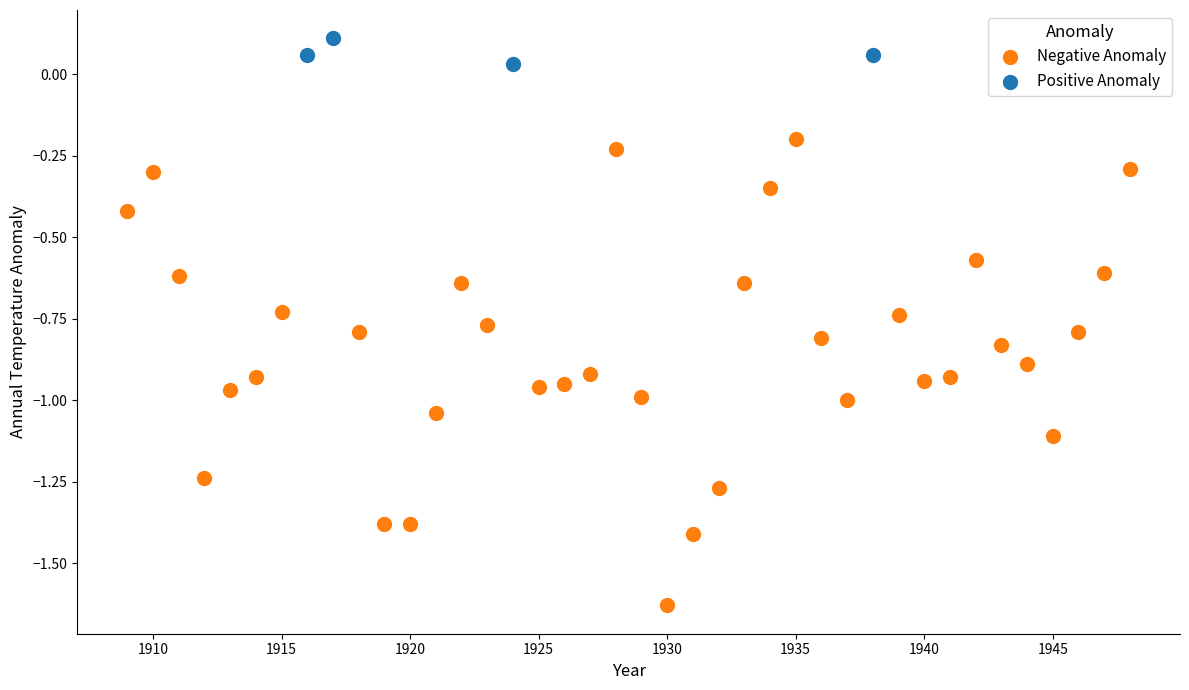

Which series contains the lowest Y value?

Negative Anomaly